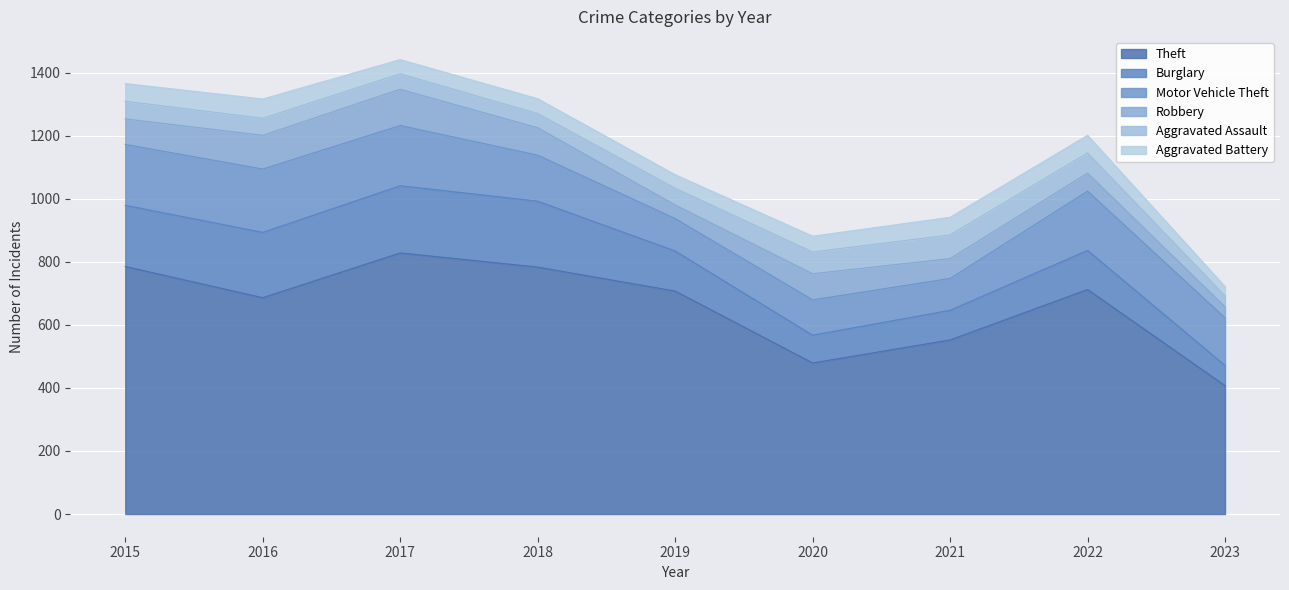

At 2021, list the series in order from smallest to largest.

Aggravated Battery, Robbery, Aggravated Assault, Burglary, Motor Vehicle Theft, Theft